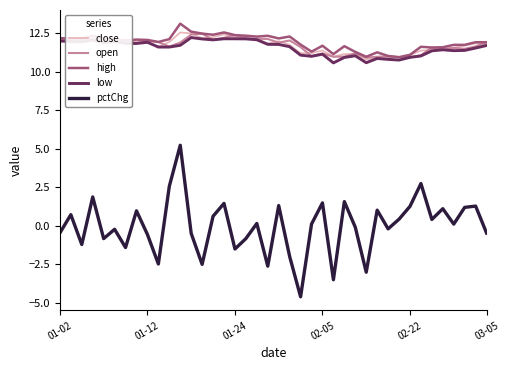

What is the greatest value displayed?

13.1